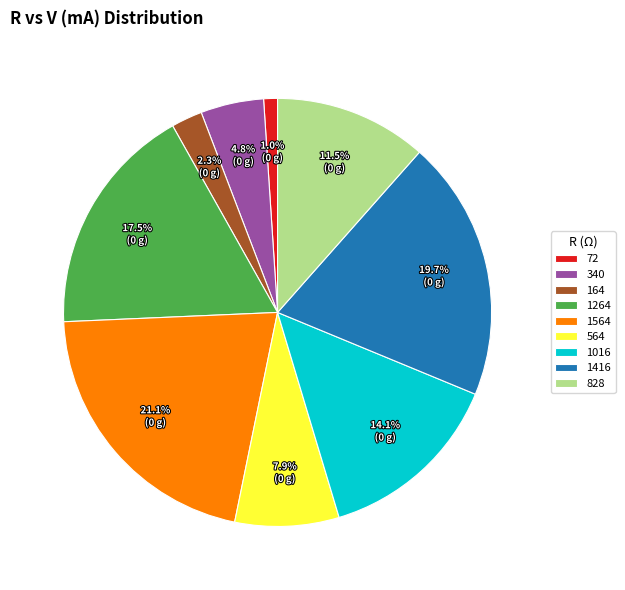

What is the largest slice in the pie chart?

1564